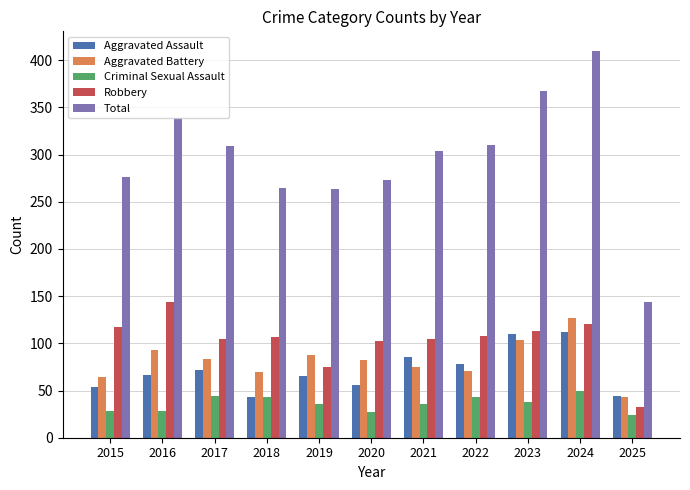

What value does the Aggravated Assault series have at 2023?

110